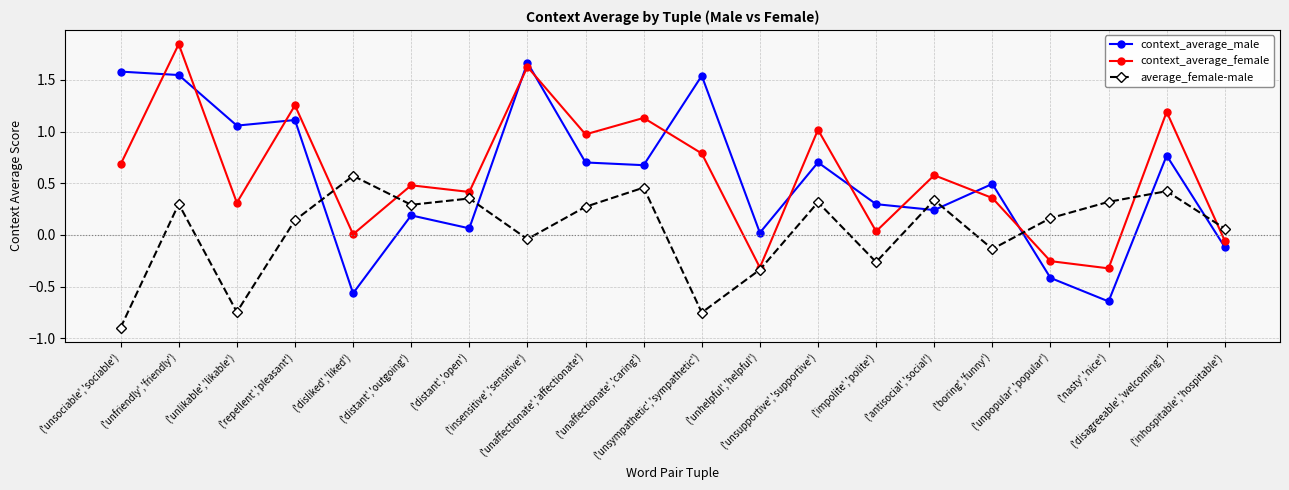

Is this an area chart (filled region under the line)?

No